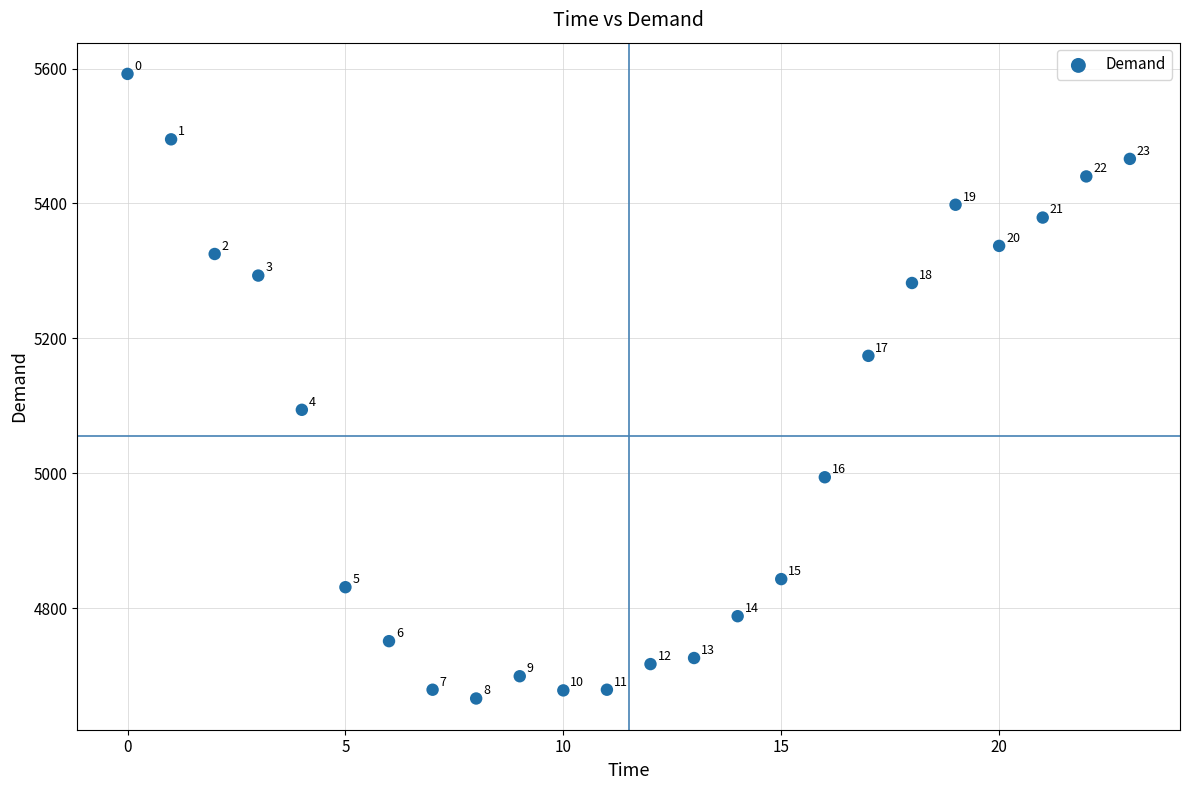

What Y value in the scatter plot is closest to 5129?

5094